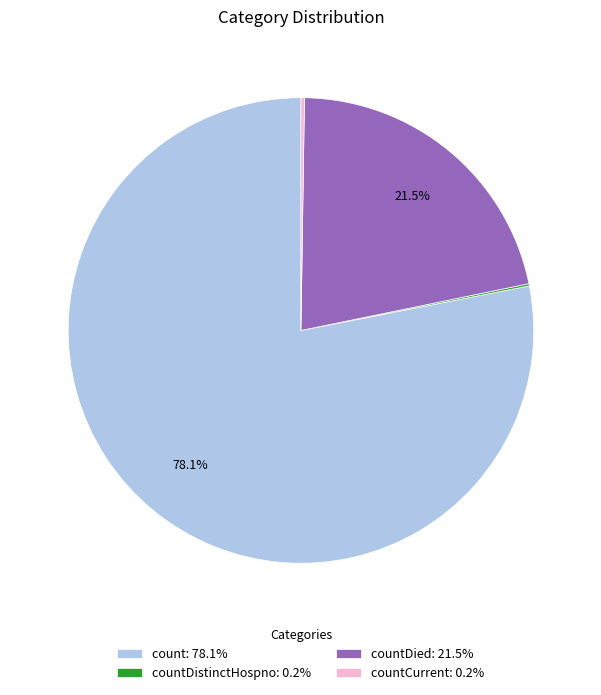

How much of the chart is everything except countDied: 21.5%?

78.5%